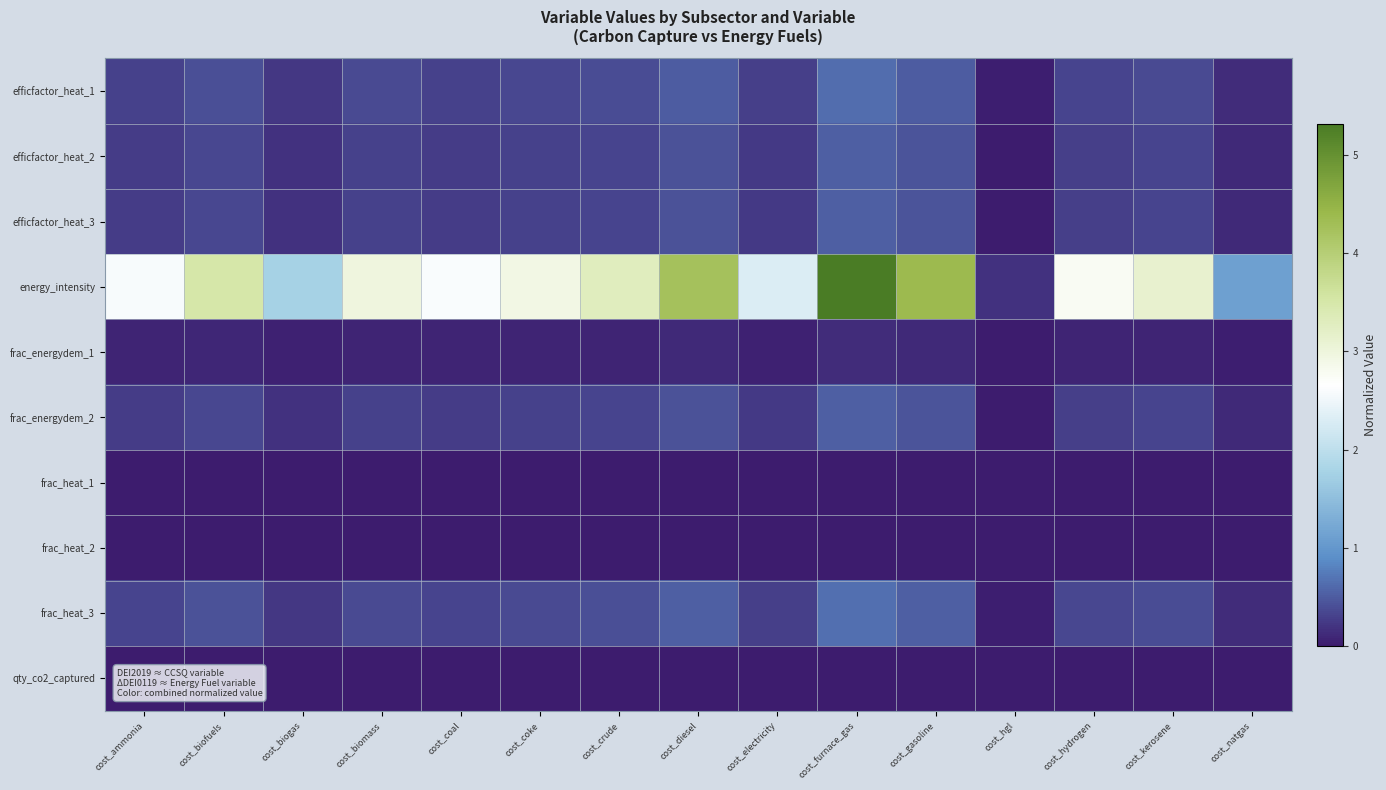

At cost_biofuels, list the series in order from largest to smallest.

energy_intensity, frac_heat_3, efficfactor_heat_1, efficfactor_heat_2, efficfactor_heat_3, frac_energydem_2, frac_energydem_1, frac_heat_1, frac_heat_2, qty_co2_captured